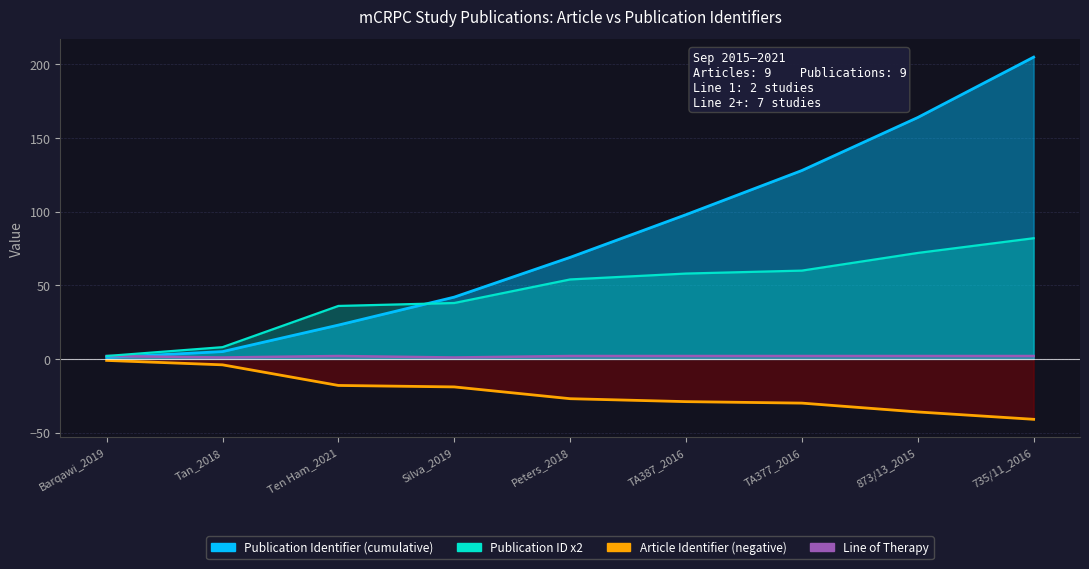

True or false: Publication Identifier and Article Identifier(s) intersect in this chart.

False